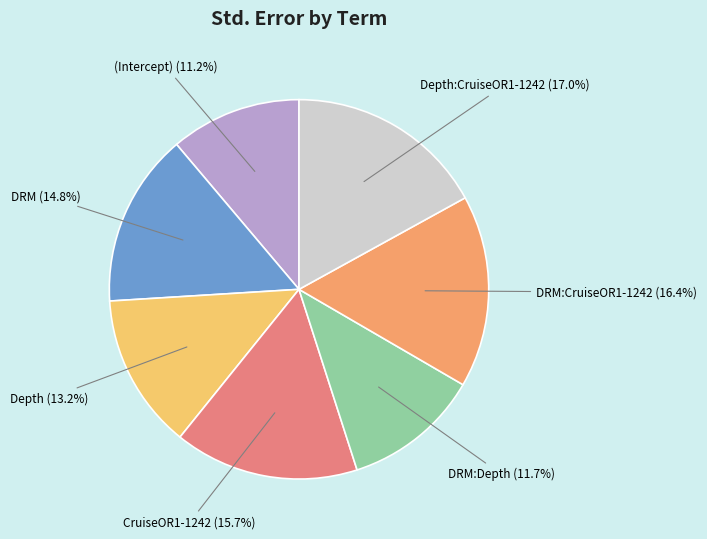

Is there a majority slice in this chart?

No